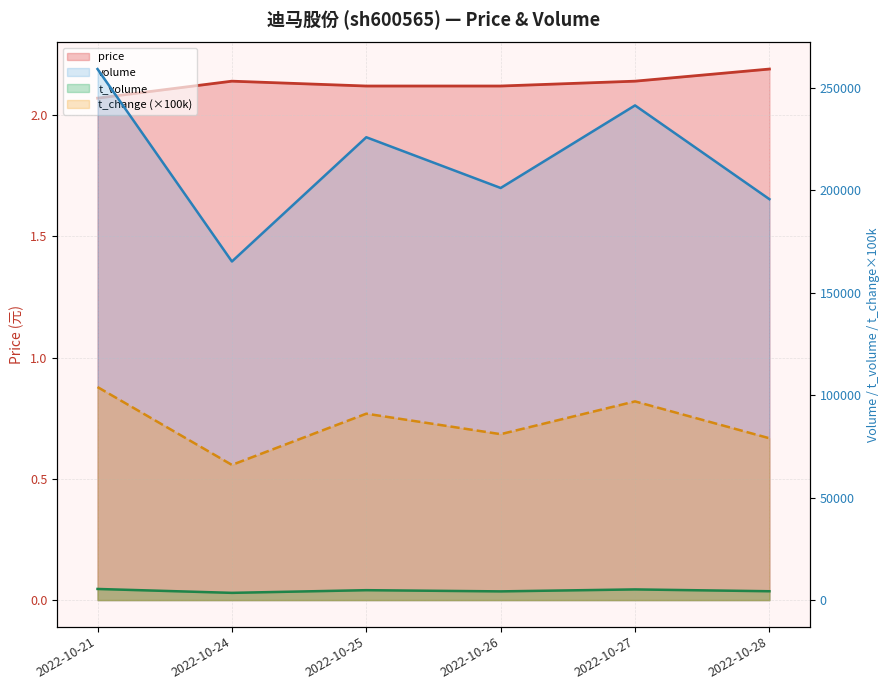

True or false: t_volume and volume intersect in this chart.

False